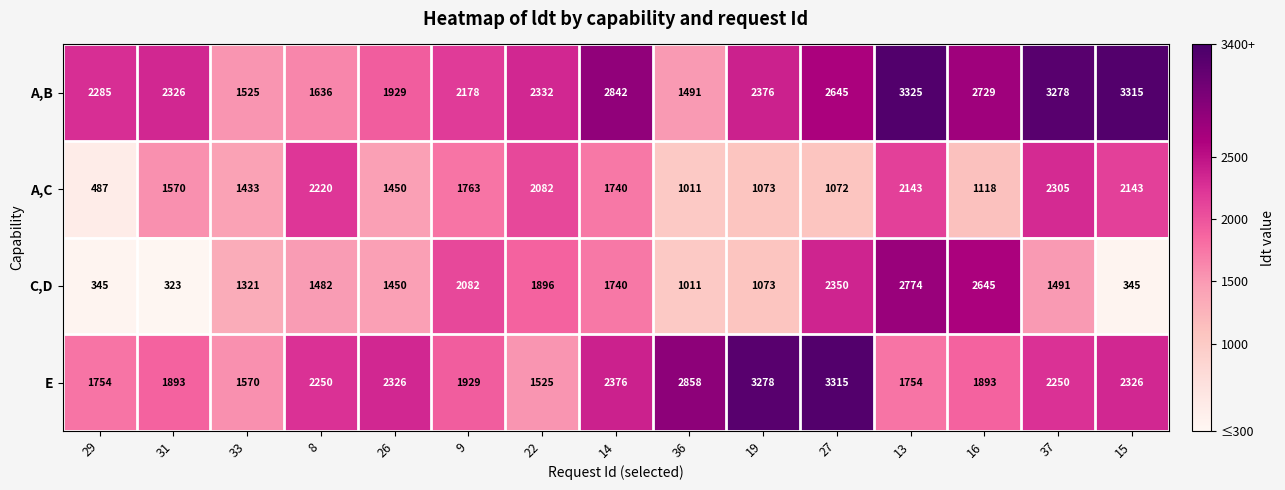

At which label is A,C closest to 1396?

33